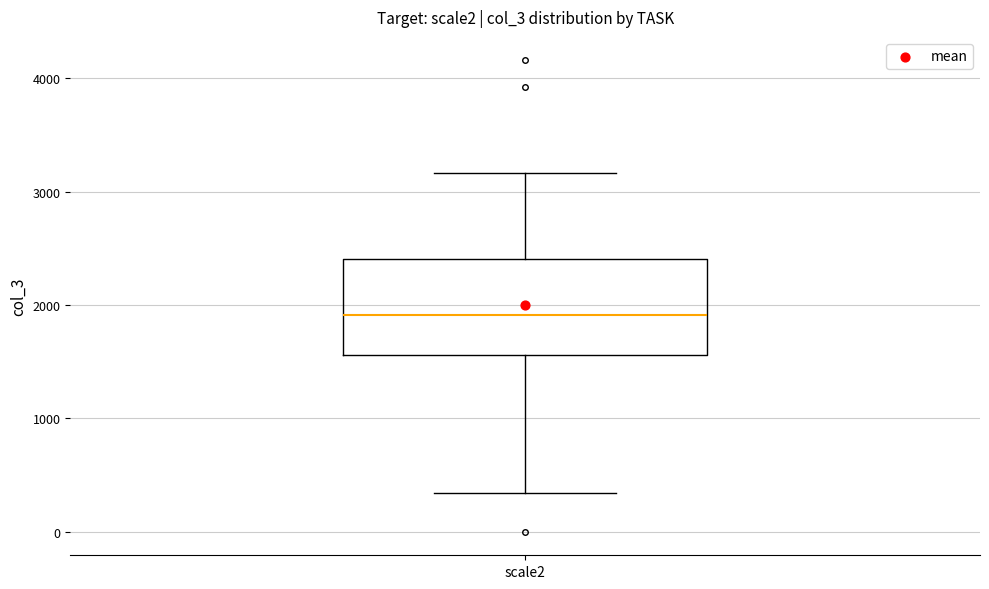

Read this box plot against the y-axis: the position of the median line, the range covered by the box, and the ends of both whiskers. The values are not printed on the chart, so give them approximately, as read against the axis.

median 1900, box 1600 to 2400, whiskers 300 to 3200